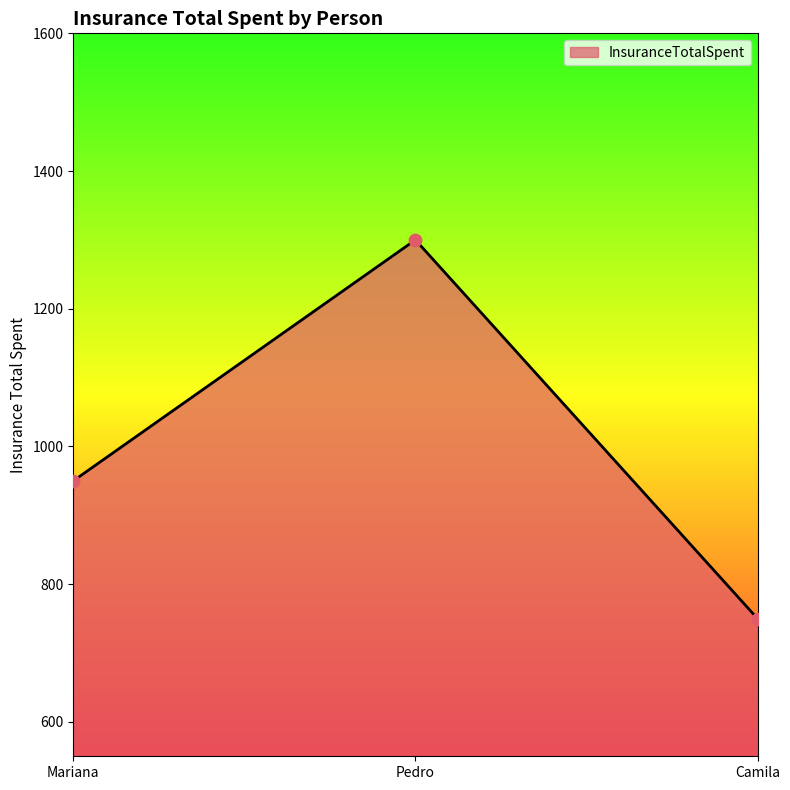

Approximately how many times larger is the value at Pedro compared to Mariana?

1.4